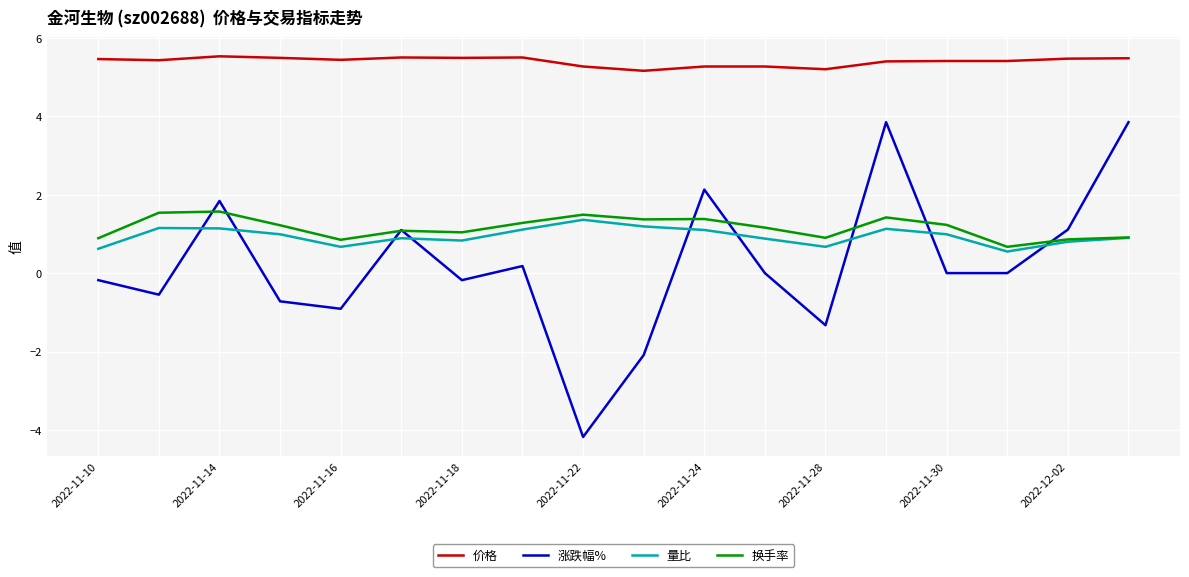

Which series has the largest range (max minus min)?

涨跌幅%